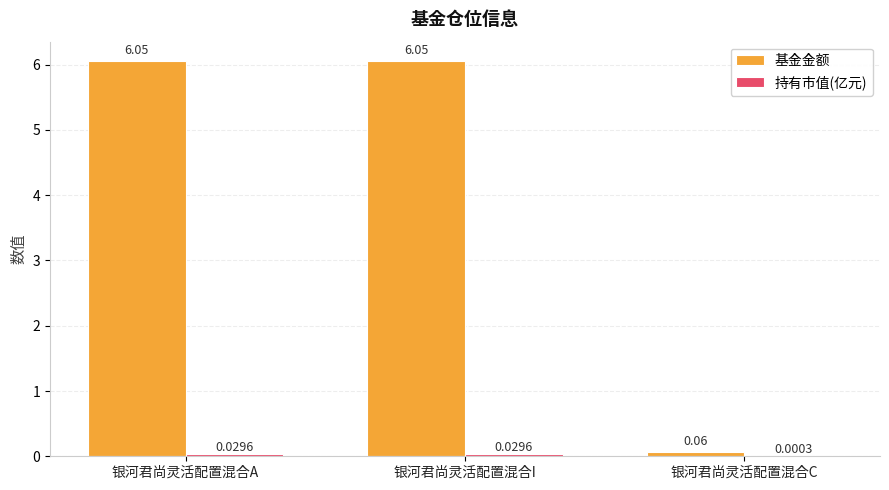

At which label is 基金金额 closest to 3?

银河君尚灵活配置混合C